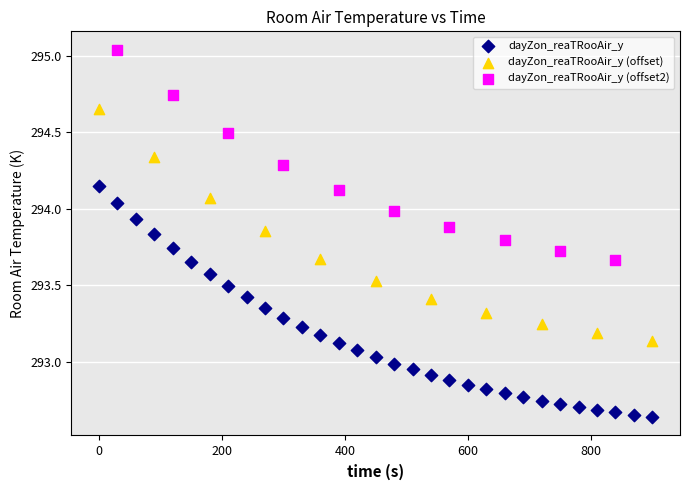

Which series contains the highest Y value?

dayZon_reaTRooAir_y (offset2)